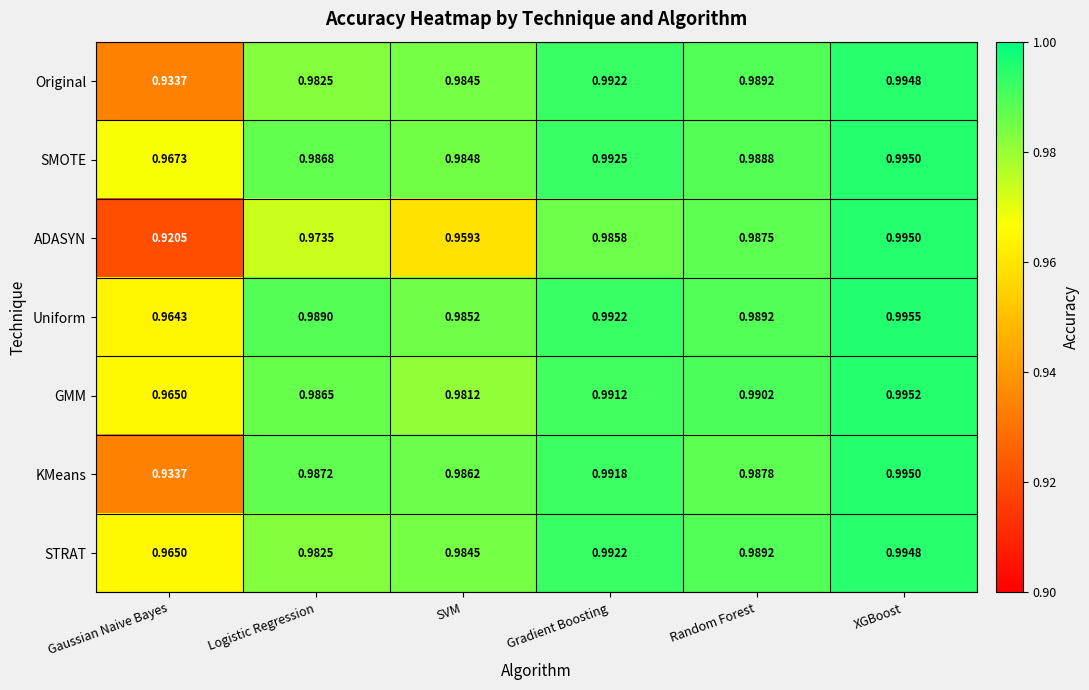

Where is GMM nearest to the value 0?

Gaussian Naive Bayes